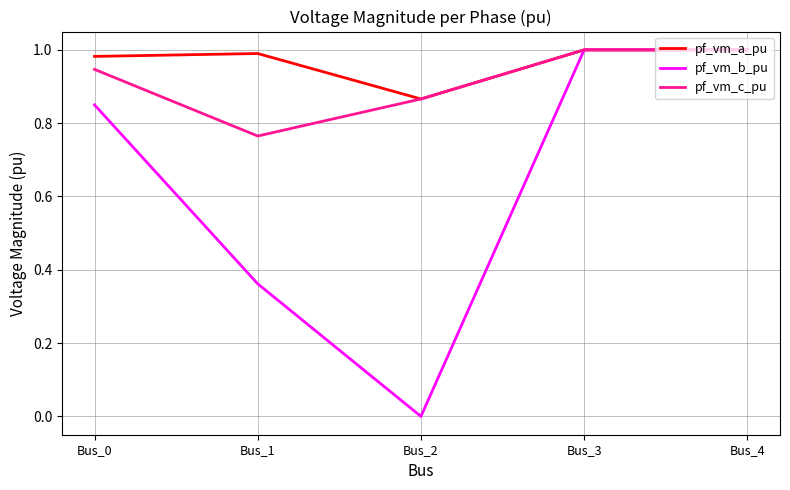

Rank the series by their average value, from highest to lowest.

pf_vm_a_pu, pf_vm_c_pu, pf_vm_b_pu